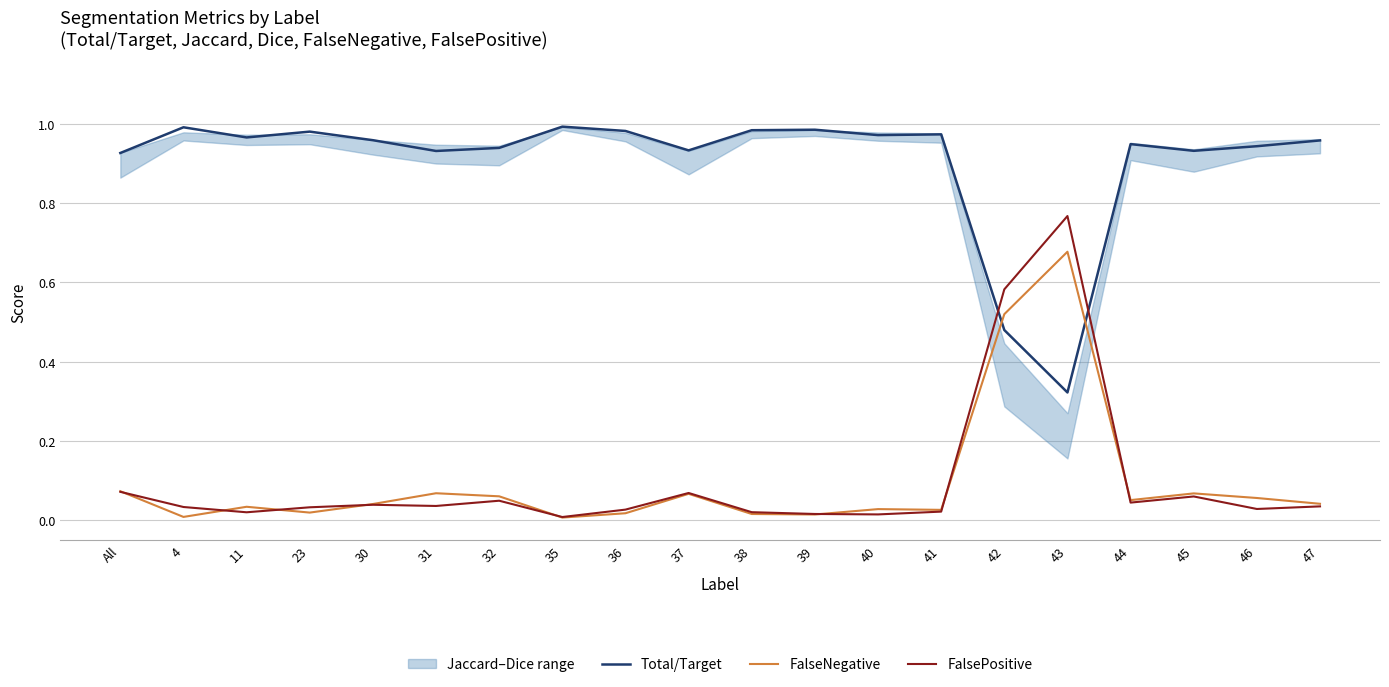

What position from the right is 31?

15